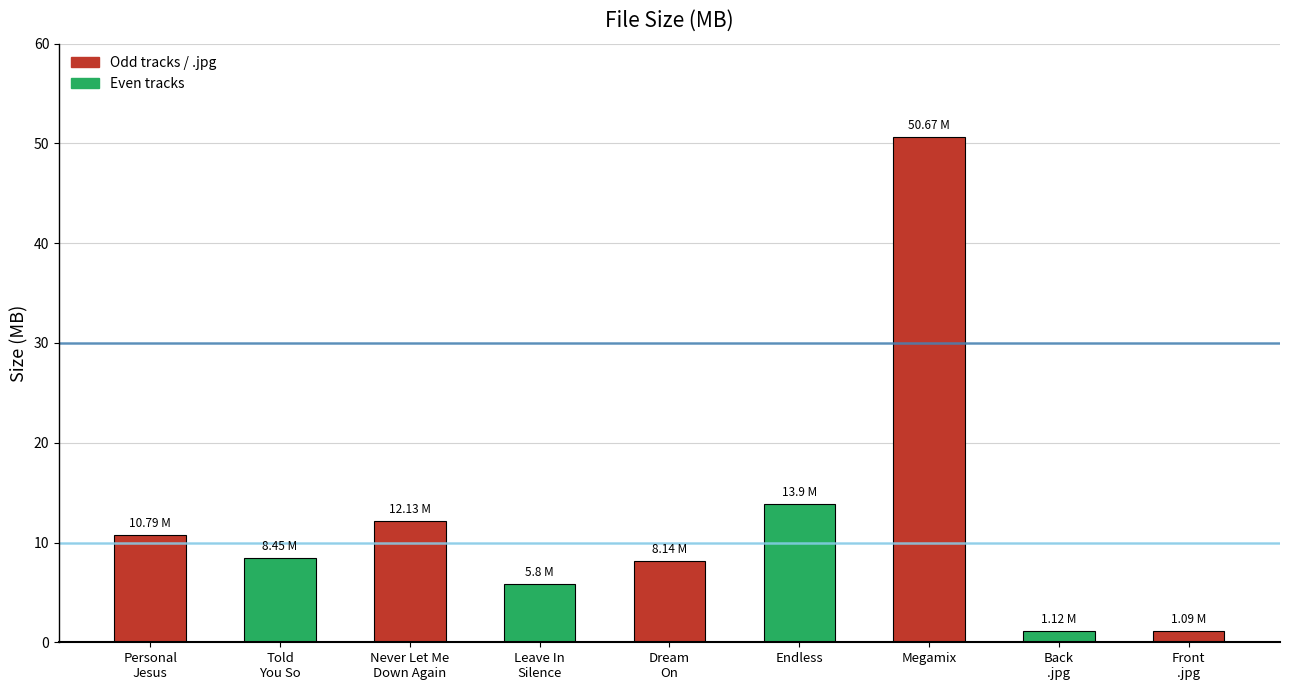

What is the sum of the values at Endless and Megamix?

64.6